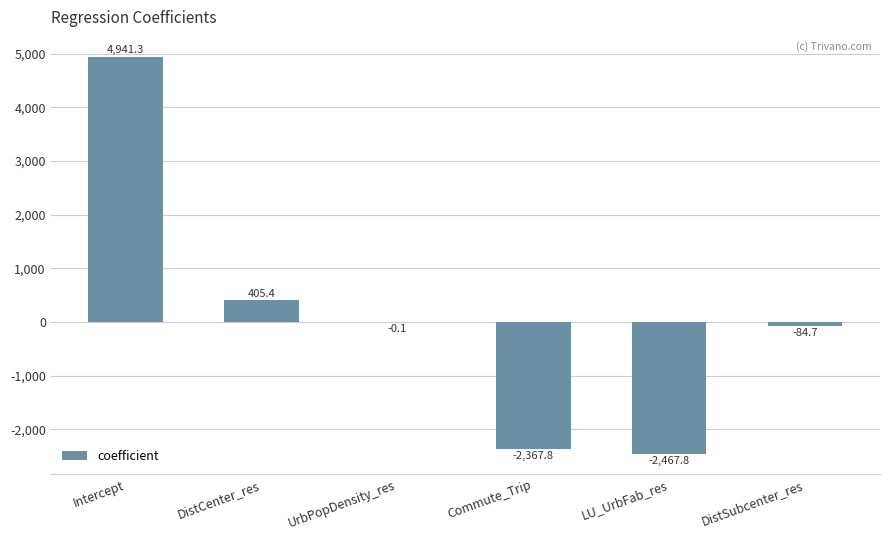

What is the change in value from Intercept to UrbPopDensity_res?

-4941.4